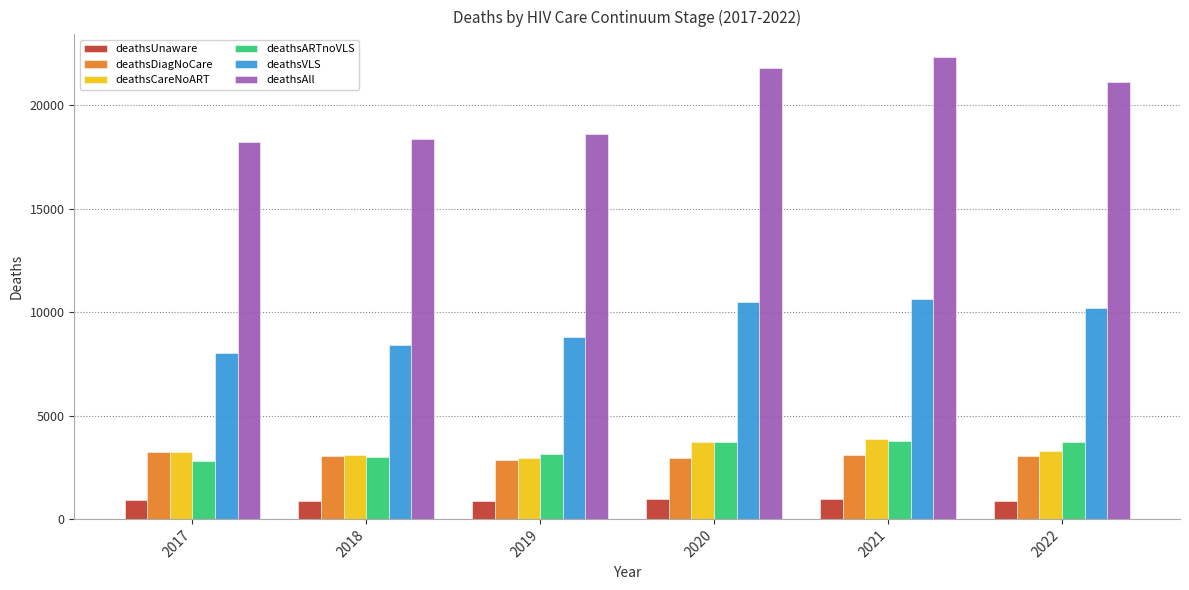

Between 2019 and 2020, which series saw the biggest shift?

deathsAll